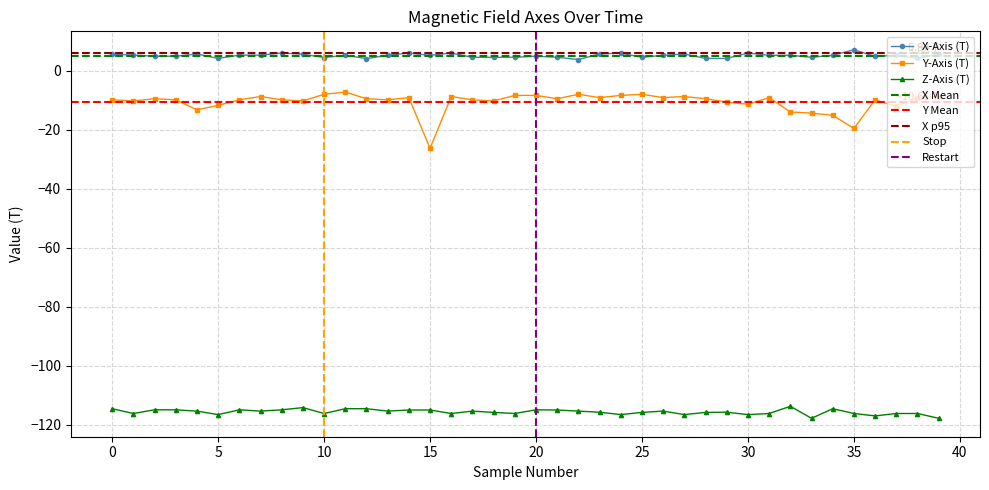

True or false: X-Axis (T) and Y-Axis (T) intersect in this chart.

False